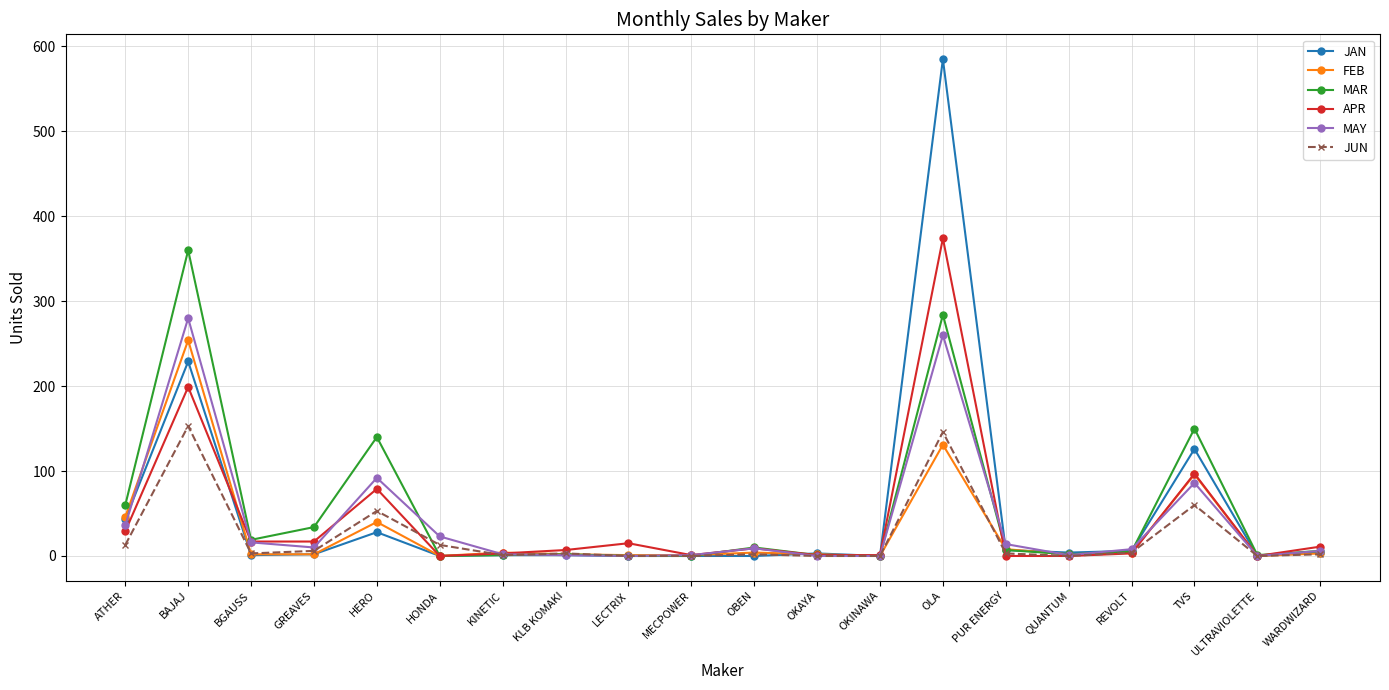

In APR, how many points are higher than both neighbors (excluding endpoints)?

6